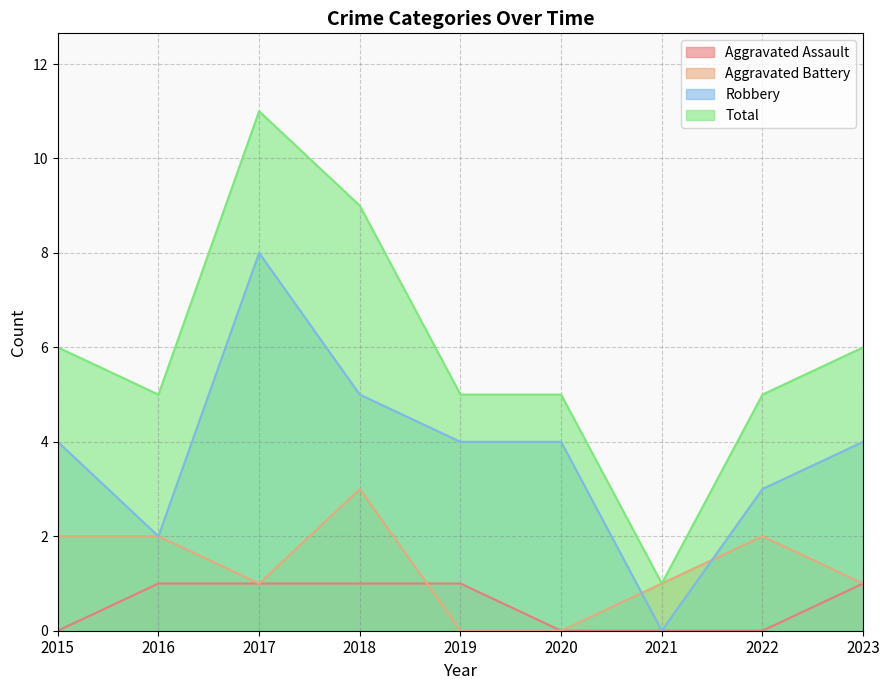

What is the maximum value shown in the chart?

11